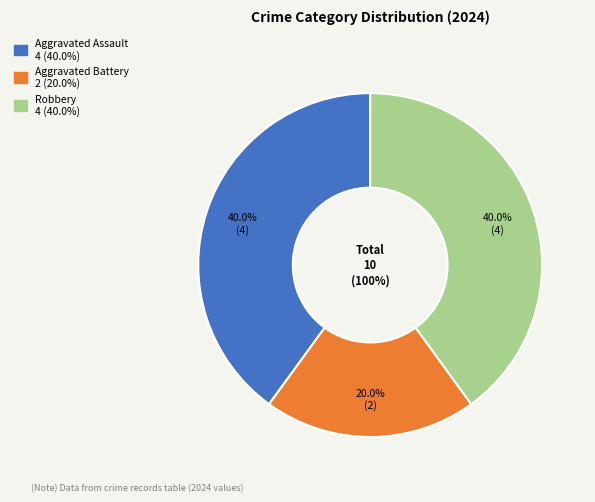

Count the number of slices in the pie.

3